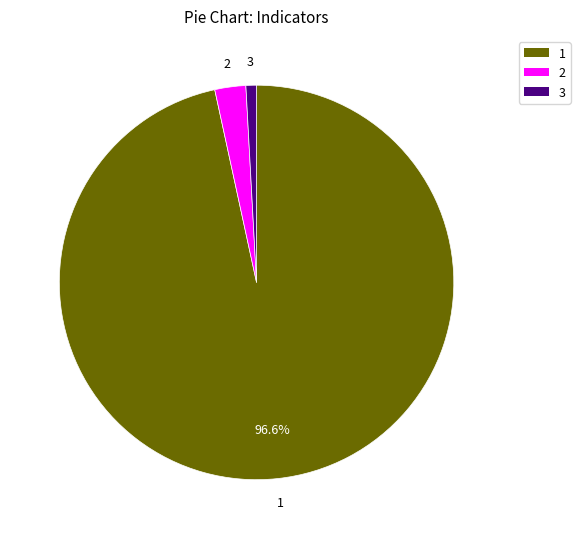

Is there a majority slice in this chart?

Yes